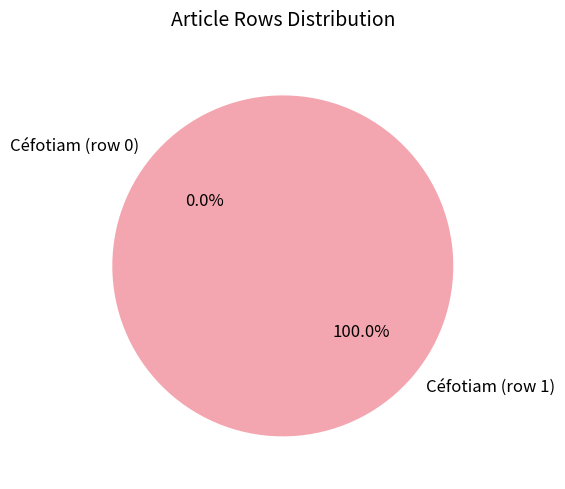

Is it true that Céfotiam (row 0) is 0% of the pie?

True